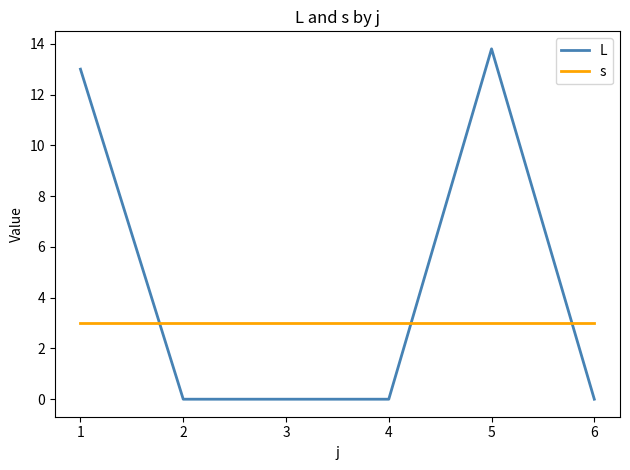

Is it true that s equals 4.3 at 4?

False